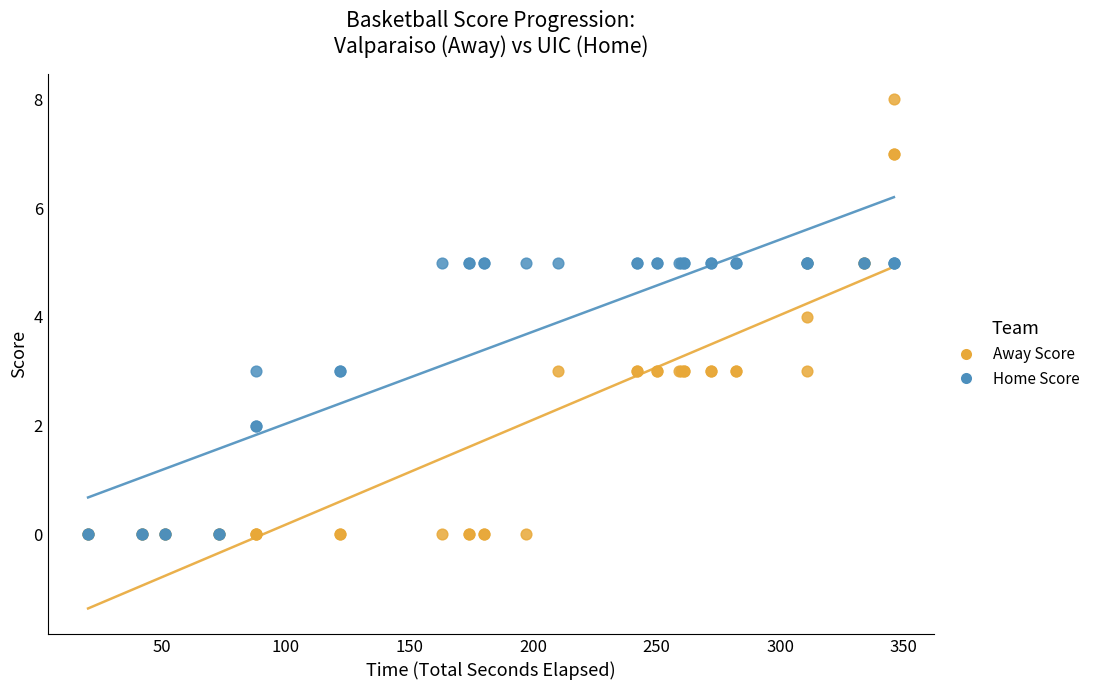

Which series reaches the maximum Y coordinate?

Away Score